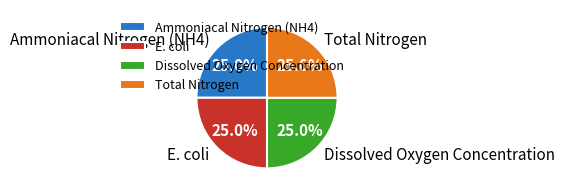

What is the total percentage of E. coli and Total Nitrogen?

50.0%